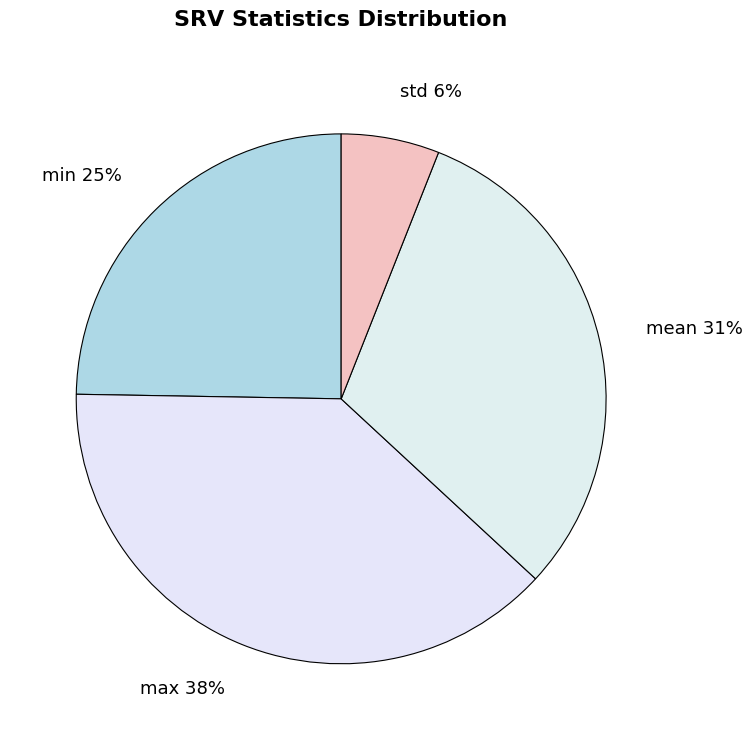

Count the number of slices in the pie.

4